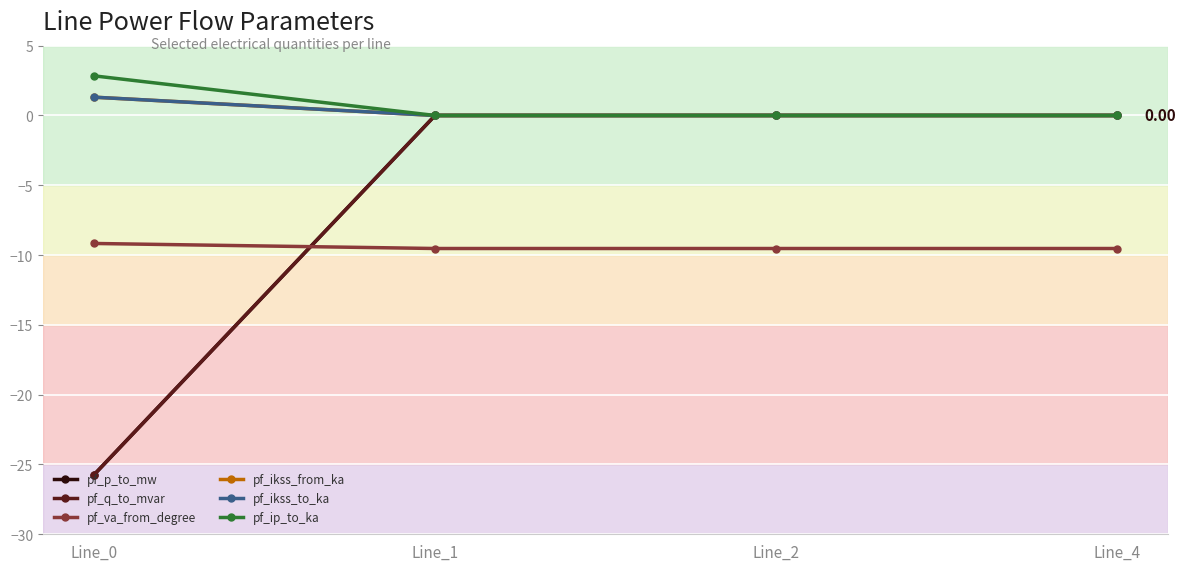

How many lines are shown in the chart?

6